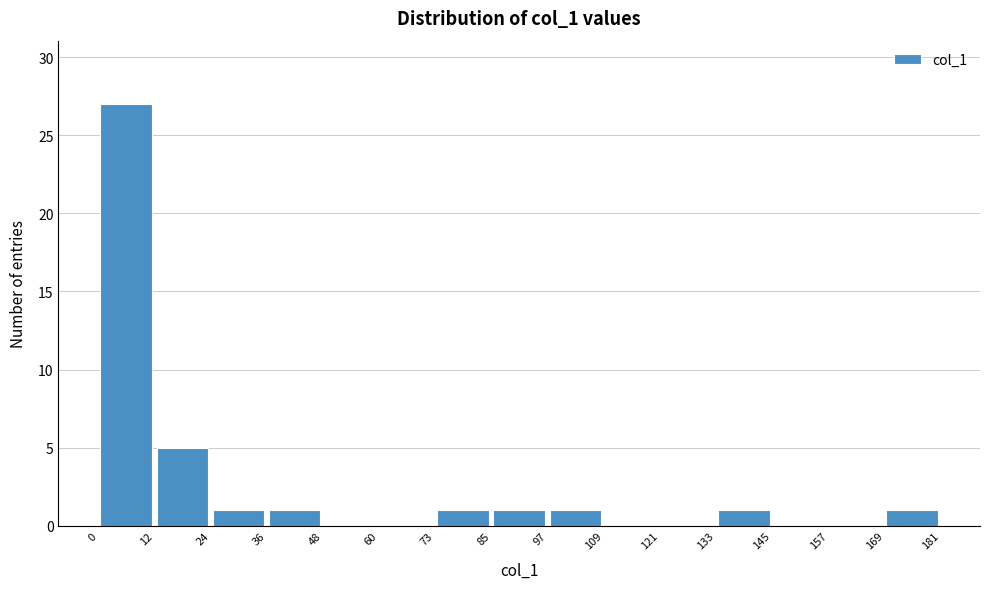

Reading left to right, list every bar in this chart as the range it spans on the x-axis followed by its height. The values are not printed on the chart, so give them approximately, as read against the axis.

0 to 12: 27
12 to 24: 5
24 to 36: 1
36 to 48: 1
48 to 60: 0
60 to 73: 0
73 to 85: 1
85 to 97: 1
97 to 109: 1
109 to 121: 0
121 to 133: 0
133 to 145: 1
145 to 157: 0
157 to 169: 0
169 to 181: 1